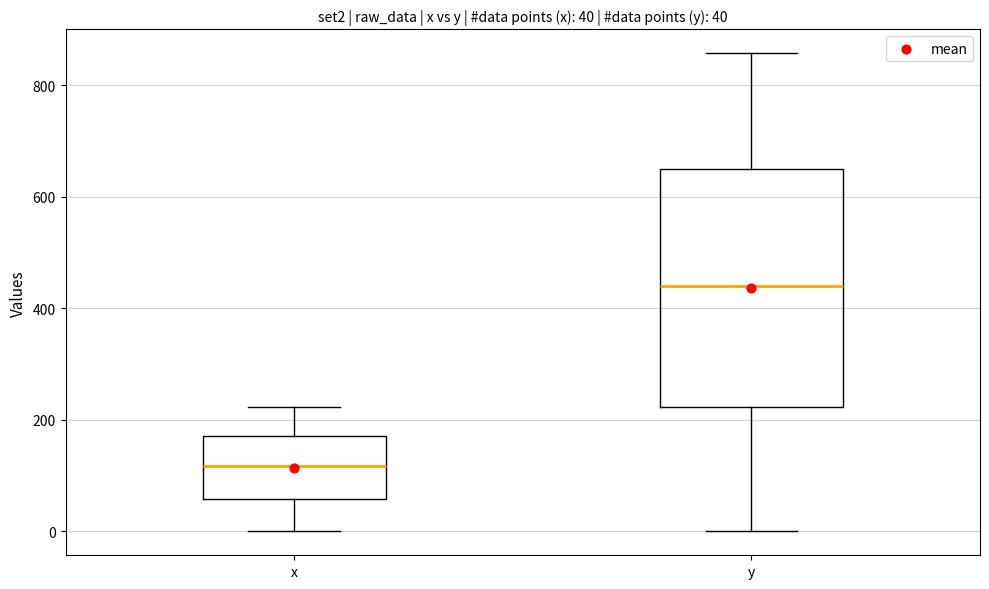

Comparing the boxes themselves (not the whiskers), which one is the tallest?

y